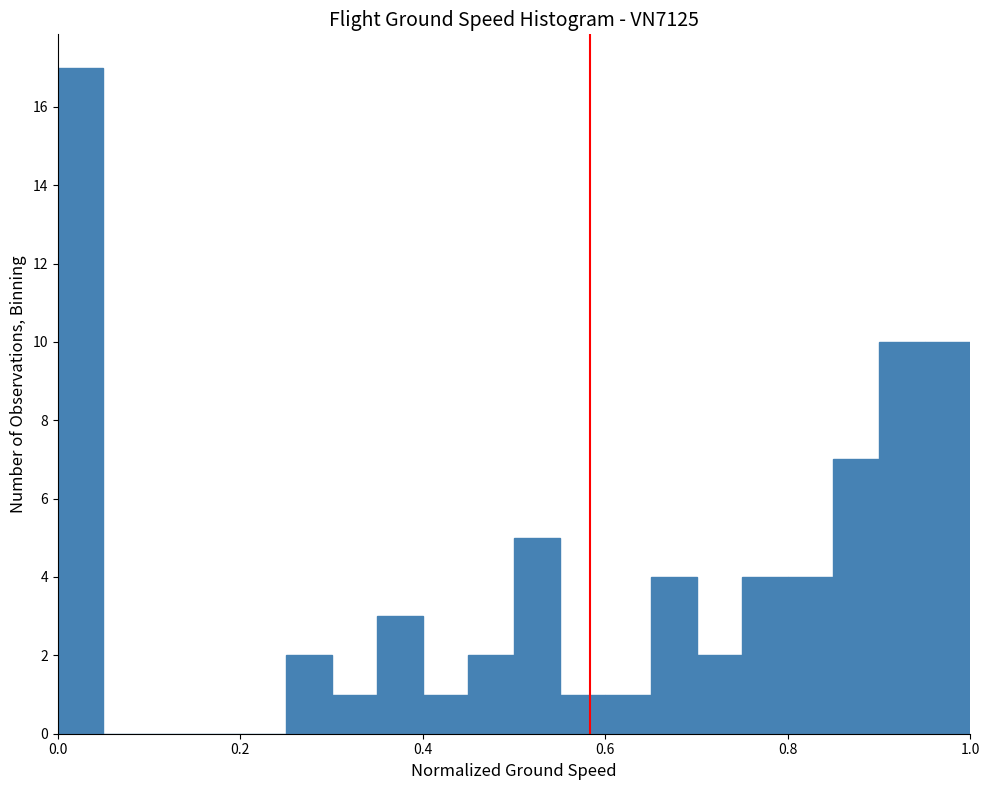

Around what value on the x-axis is the tallest bar? Give the approximate position of its centre, as read against the axis.

0.02